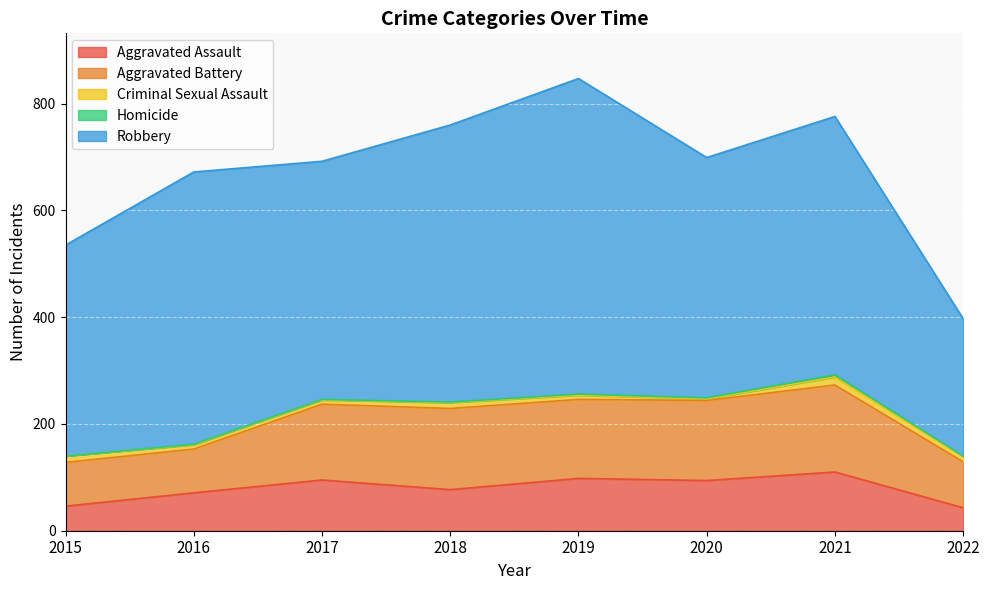

Where does the Robbery series first go above 484?

2016